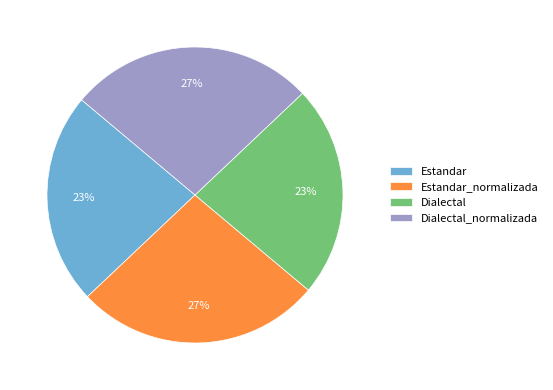

Which has a higher value, Estandar or Estandar_normalizada?

Estandar_normalizada